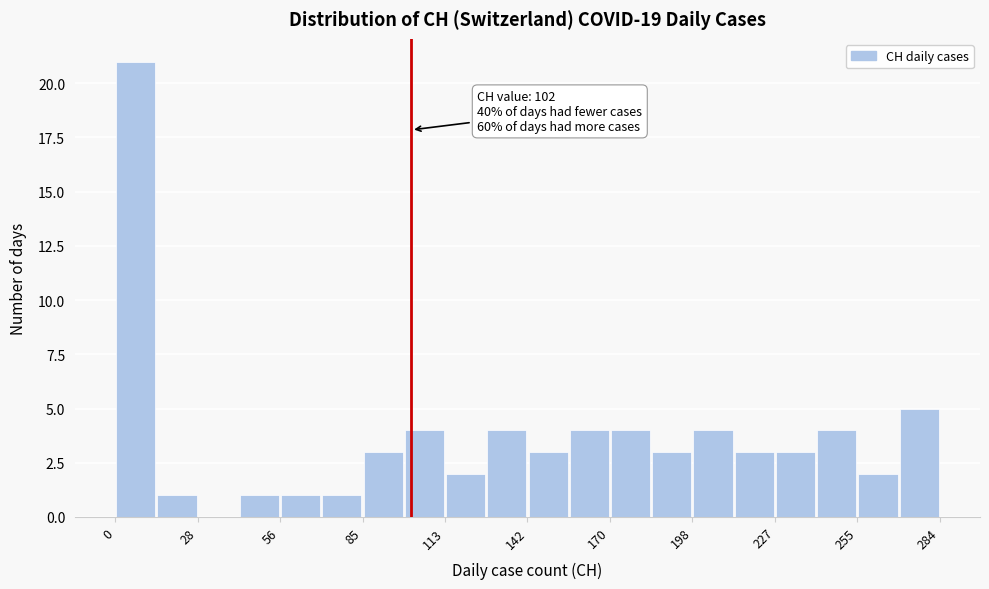

Read against the x-axis, roughly where is the centre of the tallest bar?

5